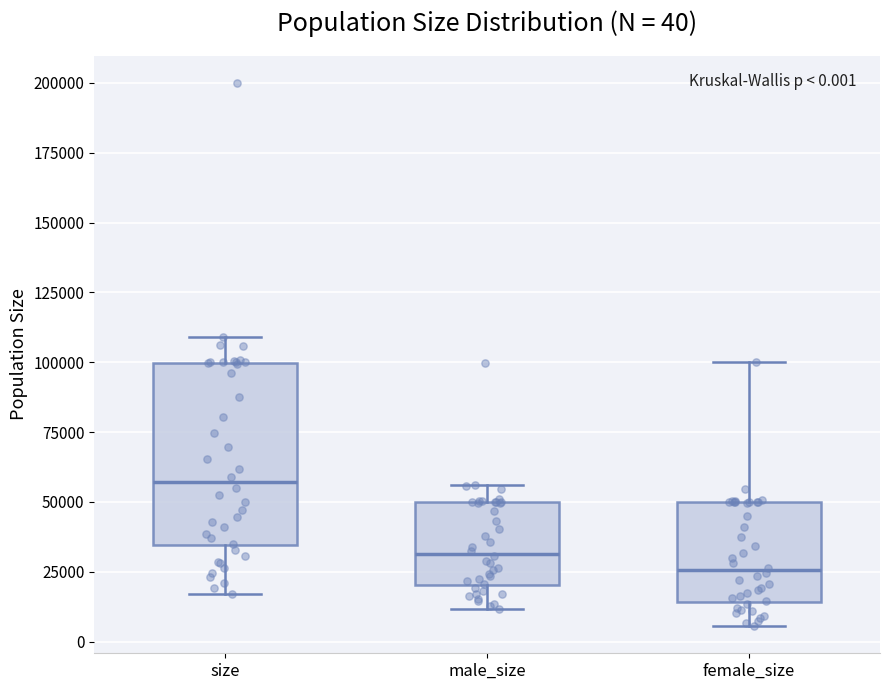

Comparing the boxes themselves (not the whiskers), which one is the tallest?

size